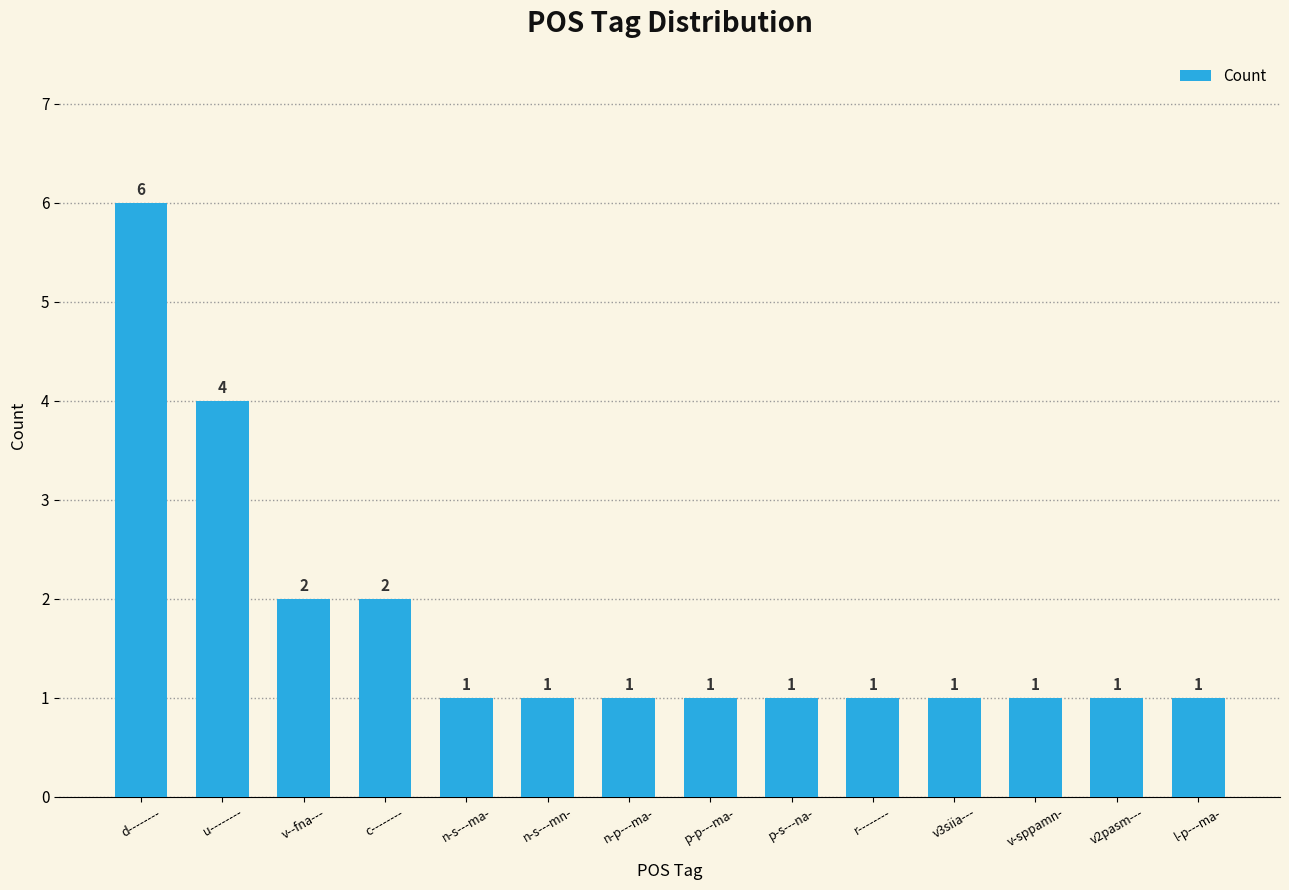

Count the values in the range 1 to 2.

12